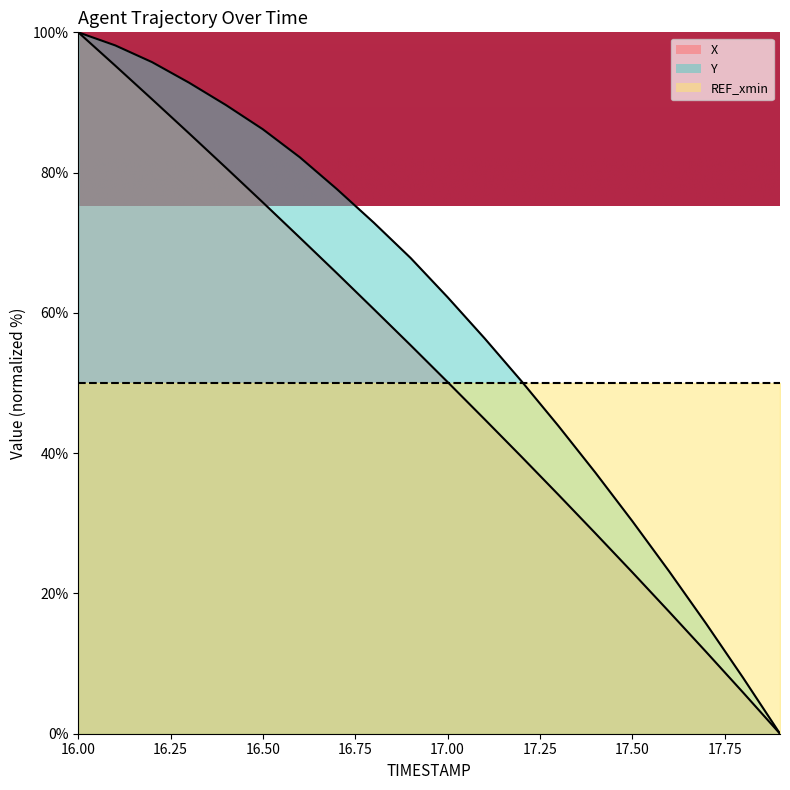

True or false: Y has a value of 43.9 at 17.3.

True